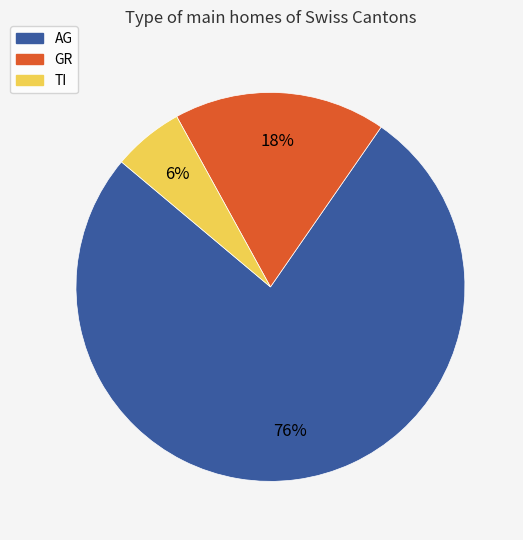

How many slices are in this pie chart?

3